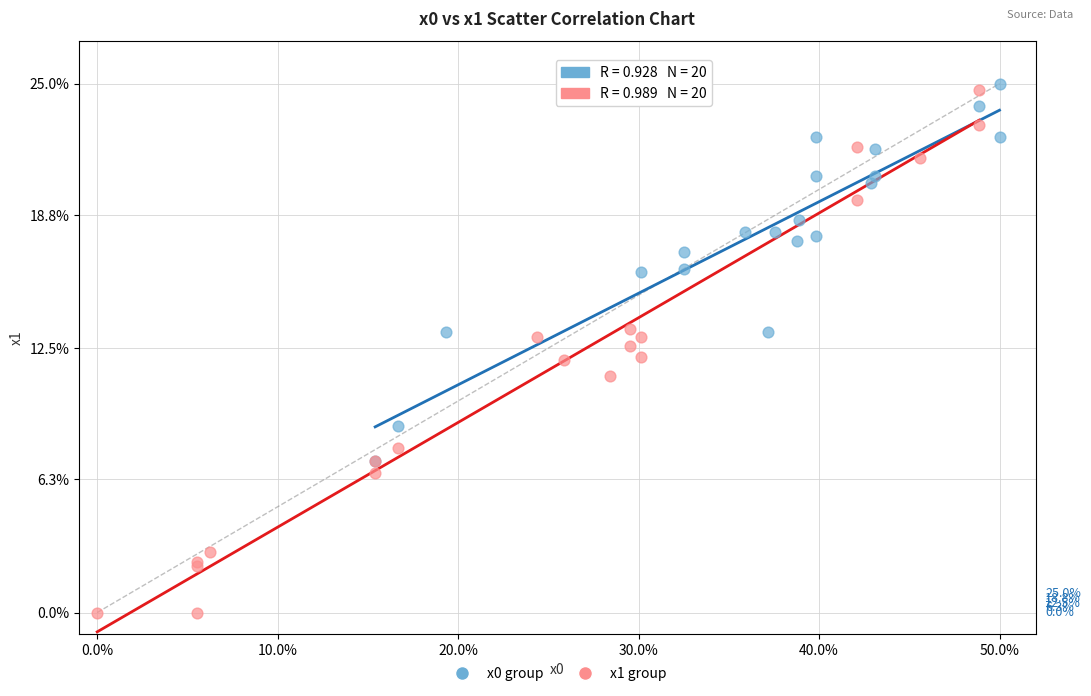

Which series contains the lowest Y value?

x1 group